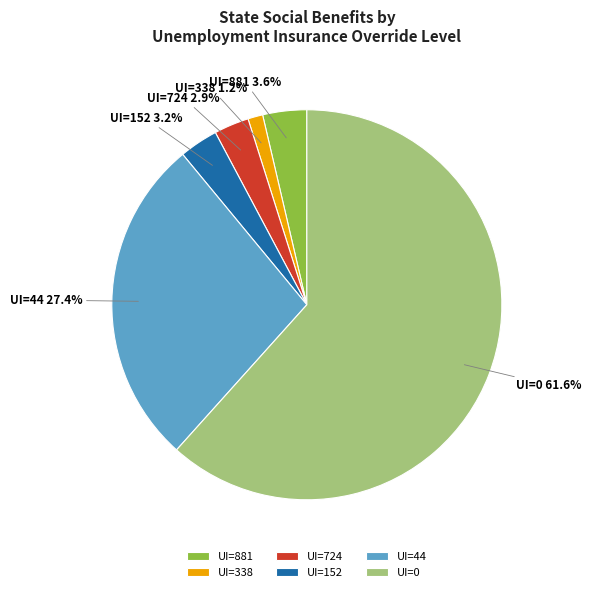

Is there a majority slice in this chart?

Yes